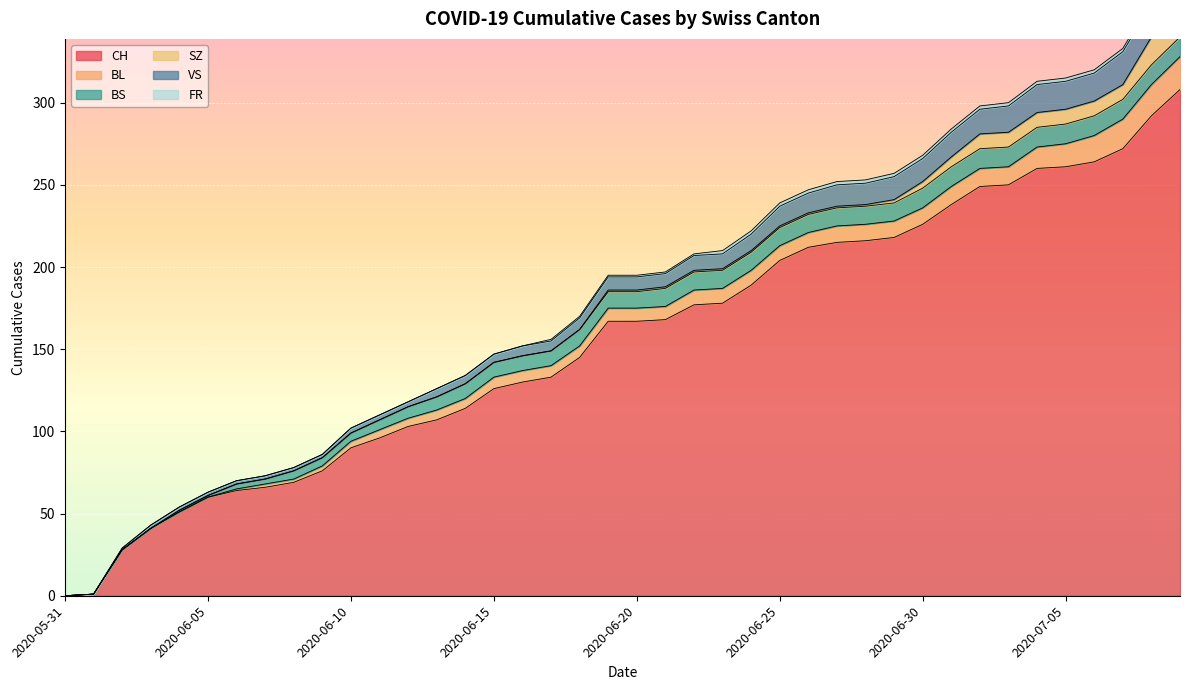

The value of BS at 2020-07-09 is 12. True or false?

True